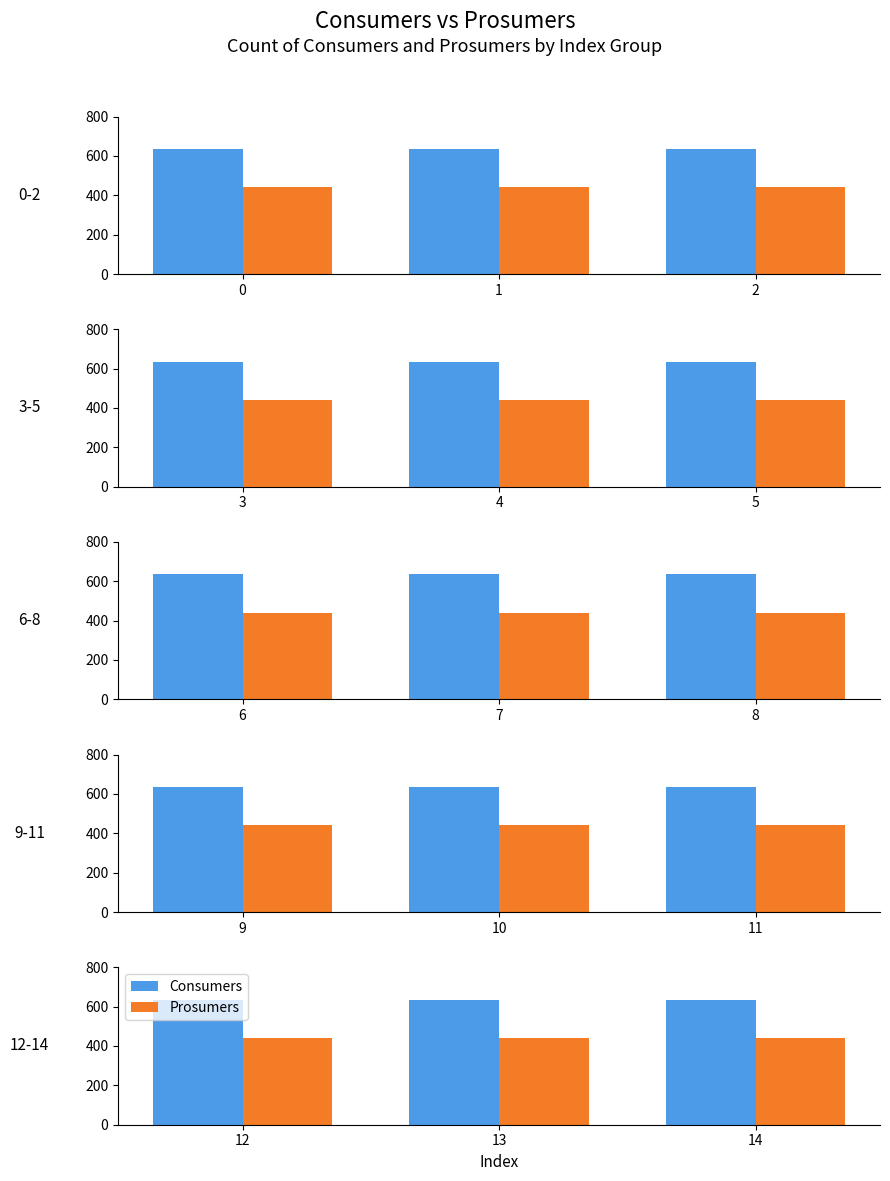

What is the minimum value for Consumers?

635